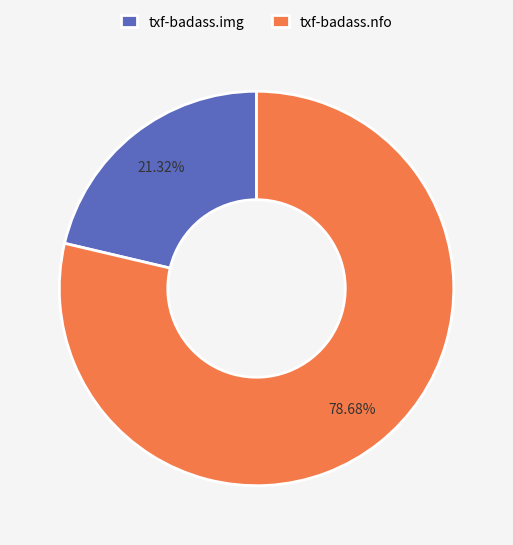

To the nearest percent, what is the average slice percentage?

50%